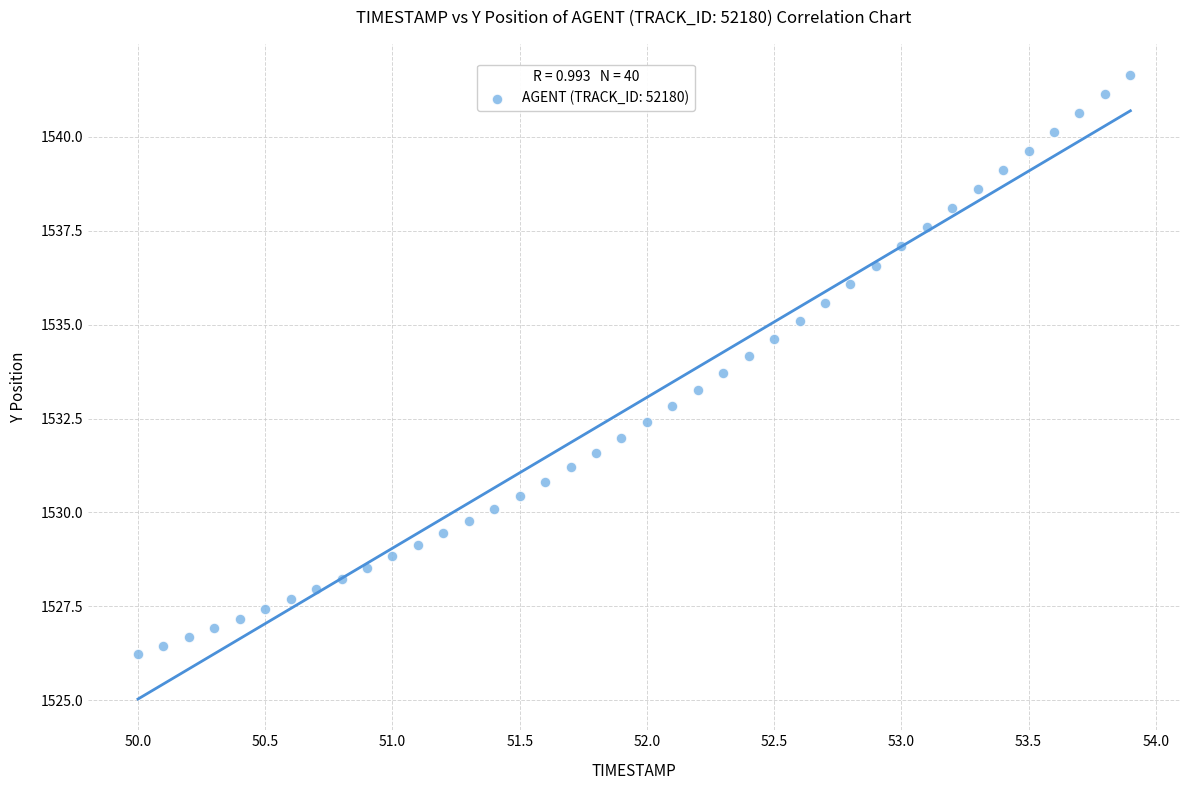

What is the range of X values (max minus min)?

3.9